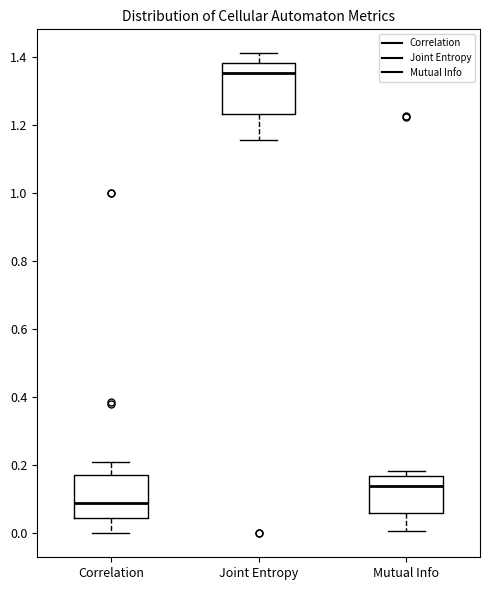

Which box has the highest median line?

Joint Entropy